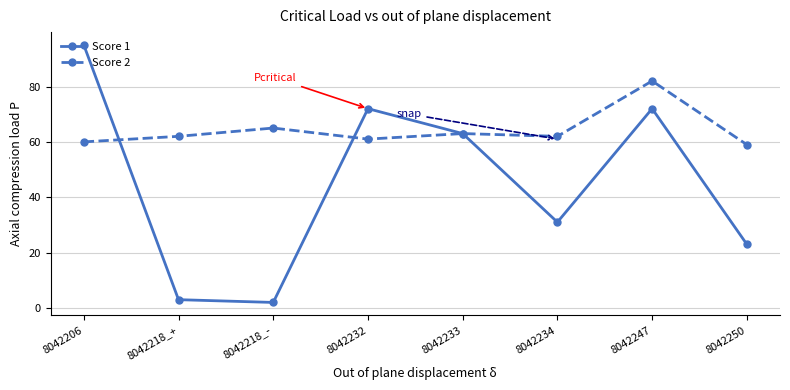

List the series in order of their overall mean, highest first.

Score 2, Score 1